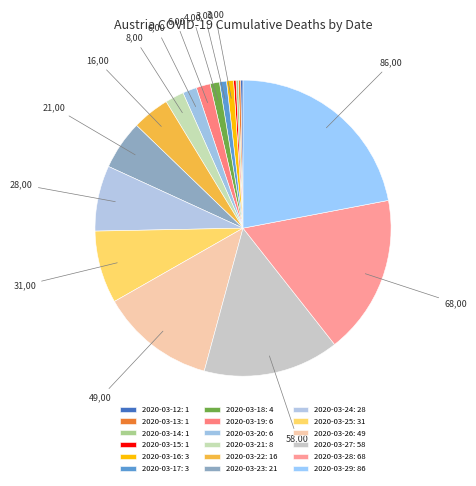

The 2020-03-17 slice represents 1% of the pie. True or false?

True